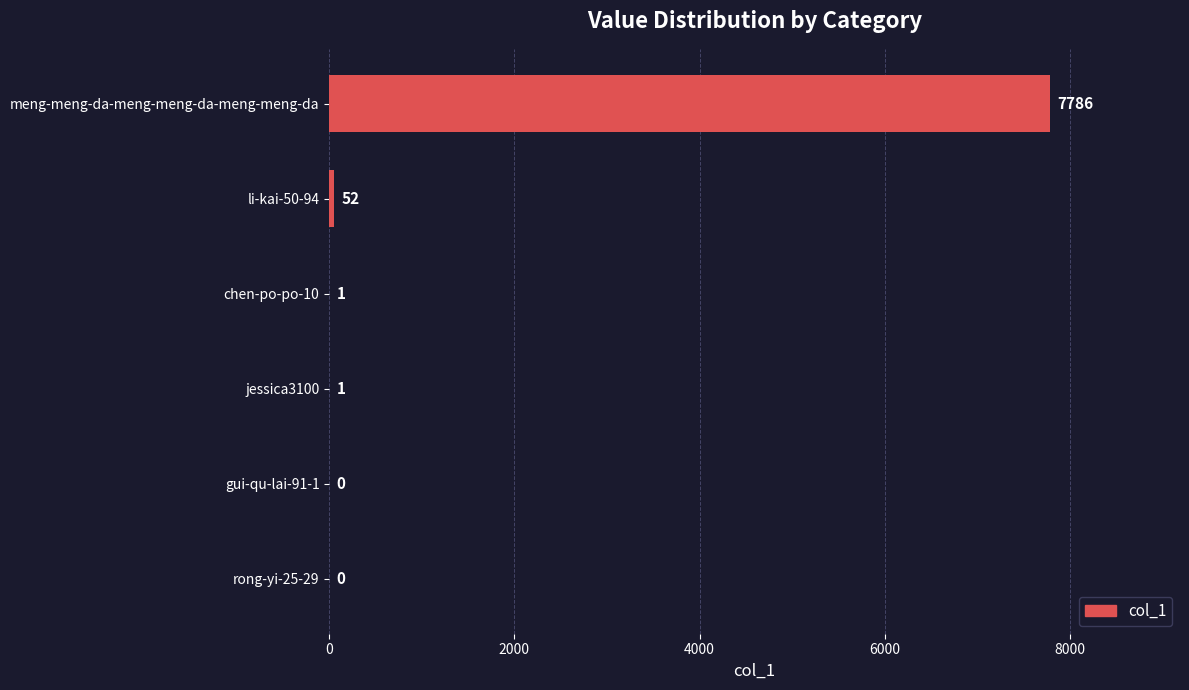

Reading bottom to top, what are all the values shown in this chart?

rong-yi-25-29=0	gui-qu-lai-91-1=0	jessica3100=1	chen-po-po-10=1	li-kai-50-94=52	meng-meng-da-meng-meng-da-meng-meng-da=7786